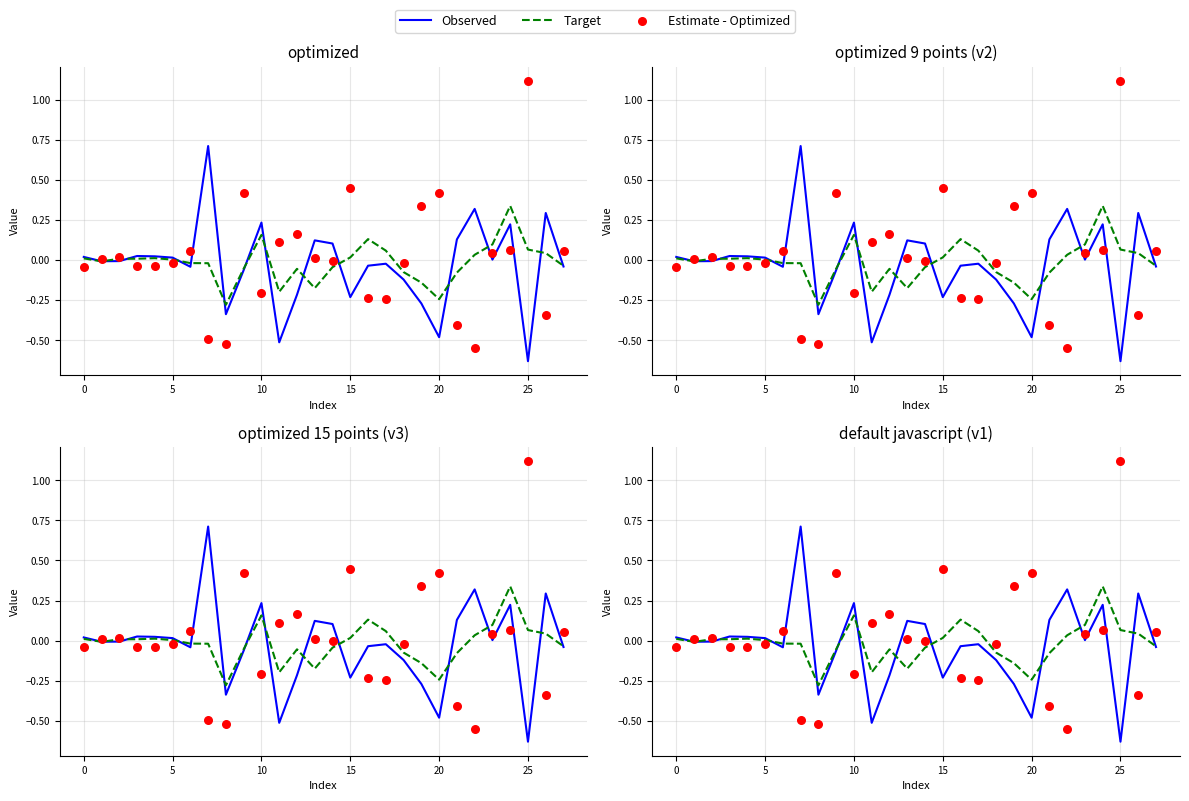

Which series contains the highest Y value?

Estimate - Optimized